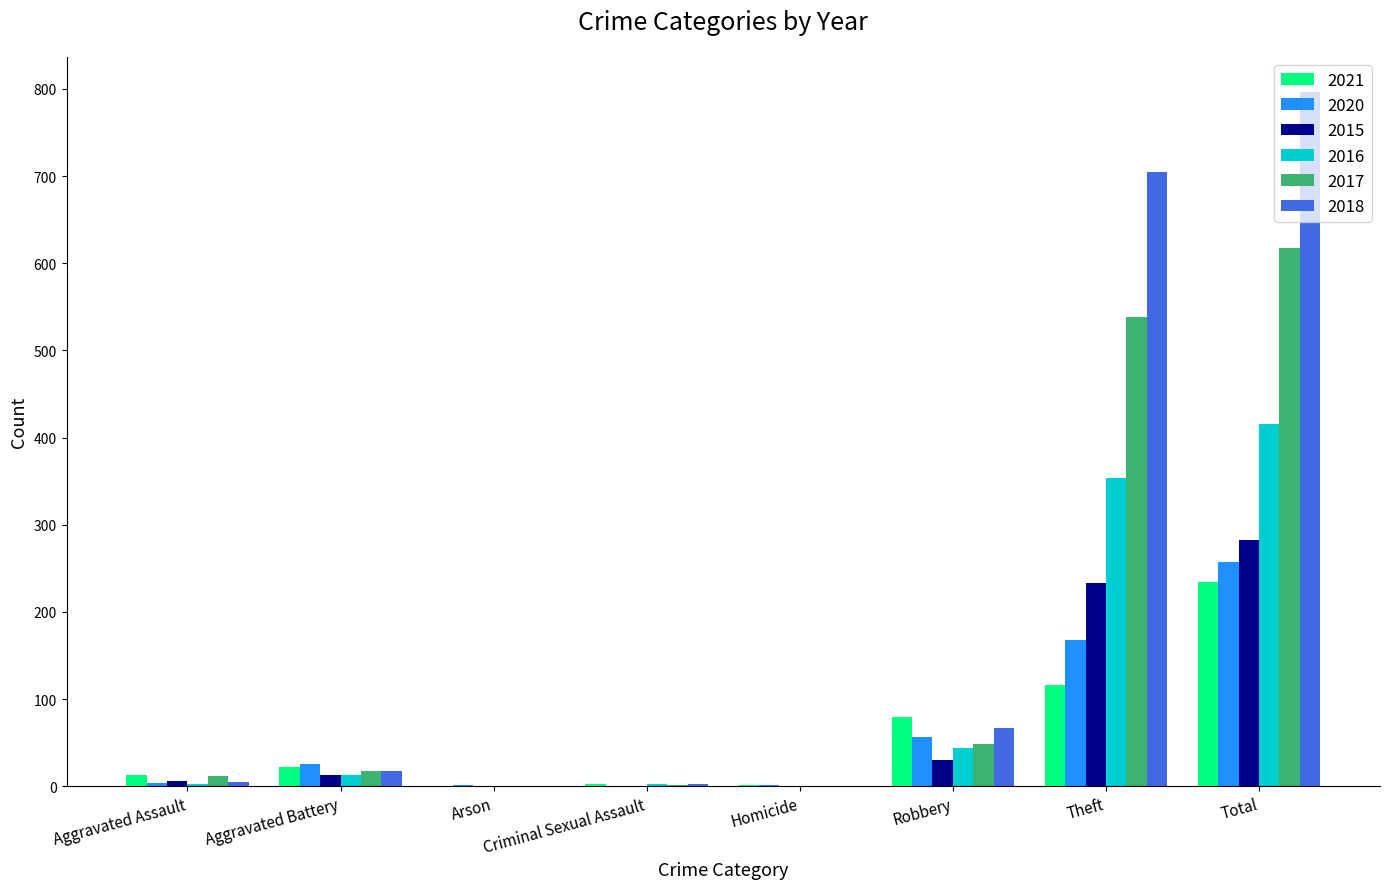

What are all the series names shown in the legend?

2021, 2020, 2015, 2016, 2017, 2018